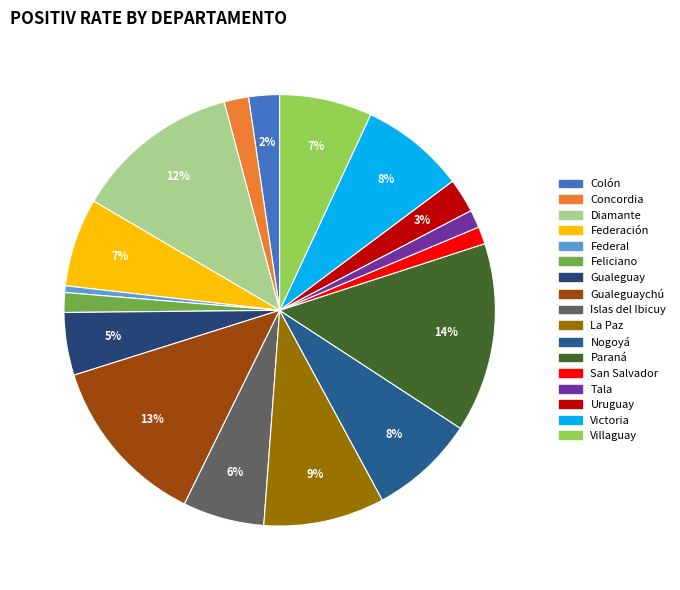

How many segments does this pie chart have?

17